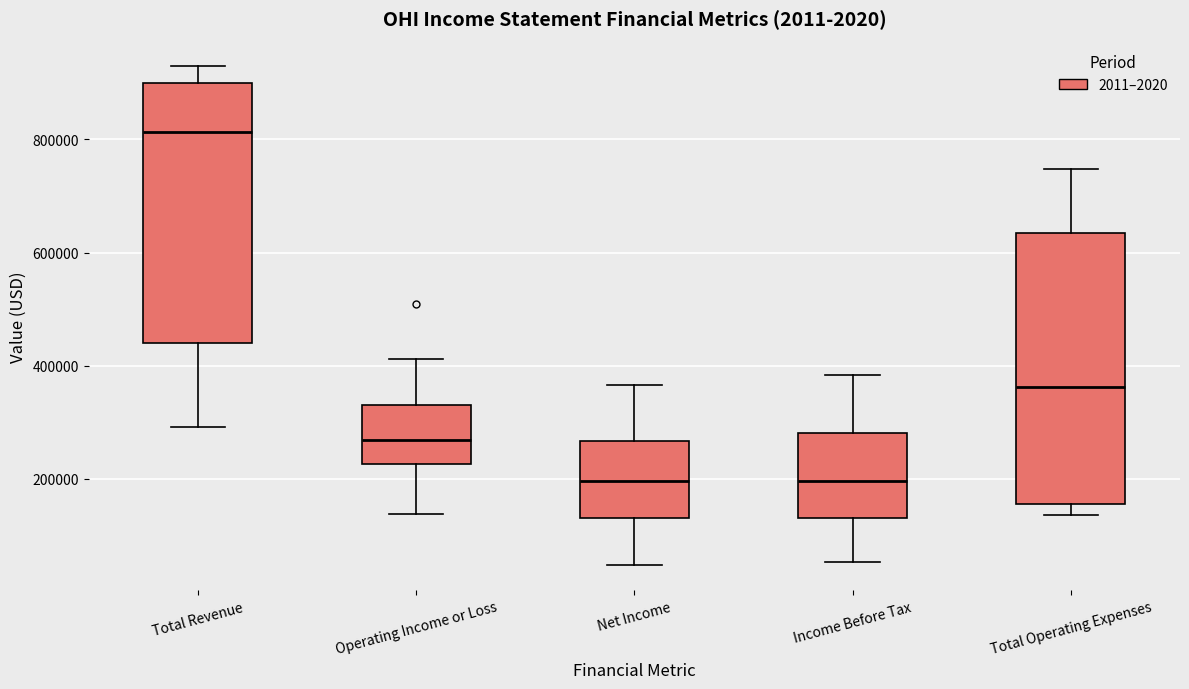

Reading left to right, transcribe this box plot: for each box, give where its median line is, the range the box spans, and where its two whiskers end, as read against the y-axis. The values are not printed on the chart, so give them approximately, as read against the axis.

Total Revenue: median 820000, box 440000 to 900000, whiskers 300000 to 920000
Operating Income or Loss: median 260000, box 220000 to 340000, whiskers 140000 to 420000
Net Income: median 200000, box 140000 to 260000, whiskers 40000 to 360000
Income Before Tax: median 200000, box 140000 to 280000, whiskers 60000 to 380000
Total Operating Expenses: median 360000, box 160000 to 640000, whiskers 140000 to 740000